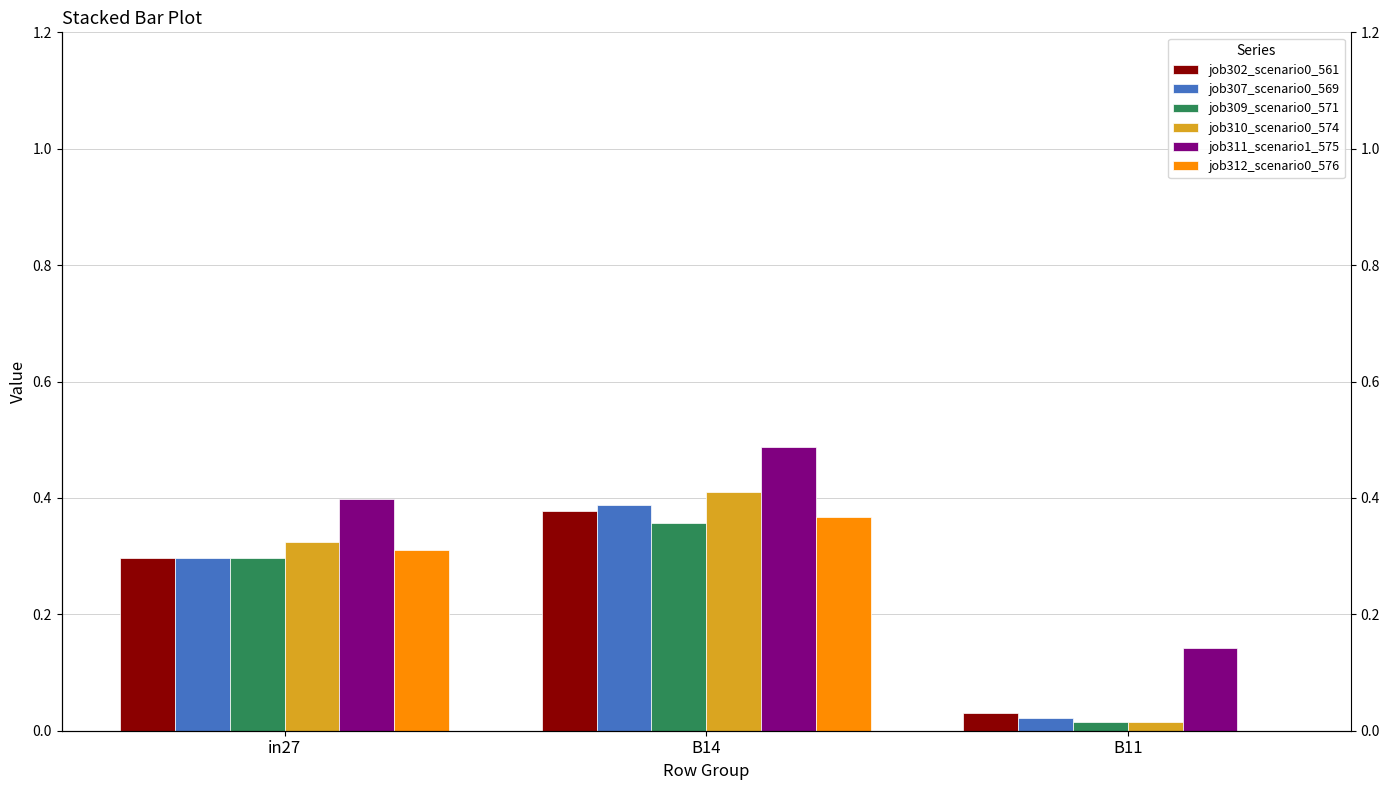

What is the value of the job311_scenario1_575 bar at the 2nd from the left?

0.5